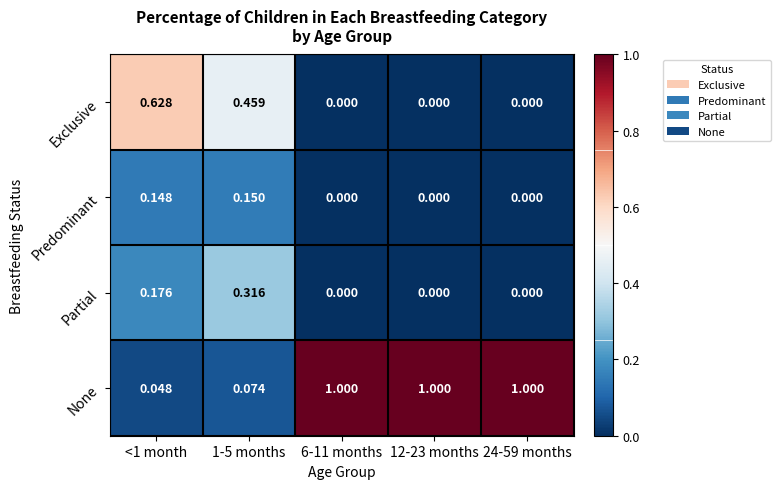

Which series has the largest range (max minus min)?

None